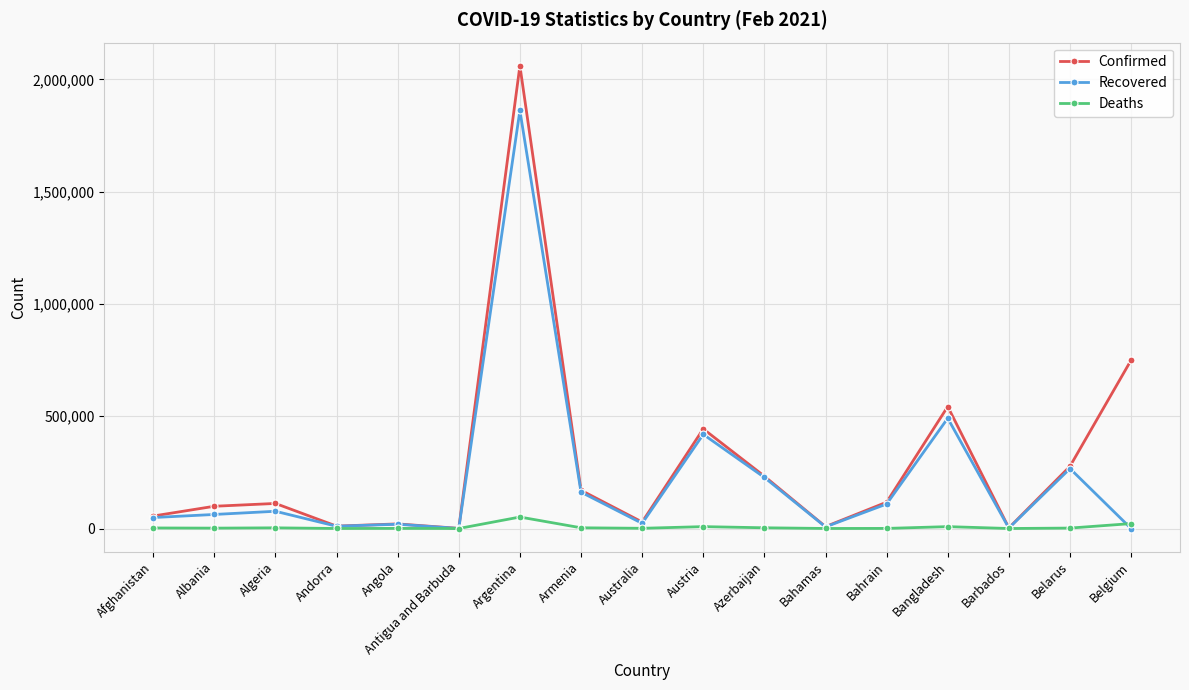

At which category is the sum across all series the highest?

Argentina